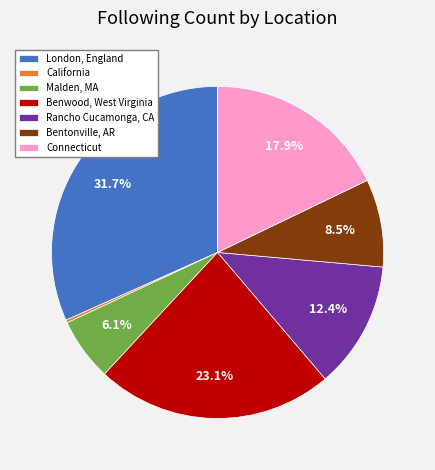

How many slices are in this pie chart?

7